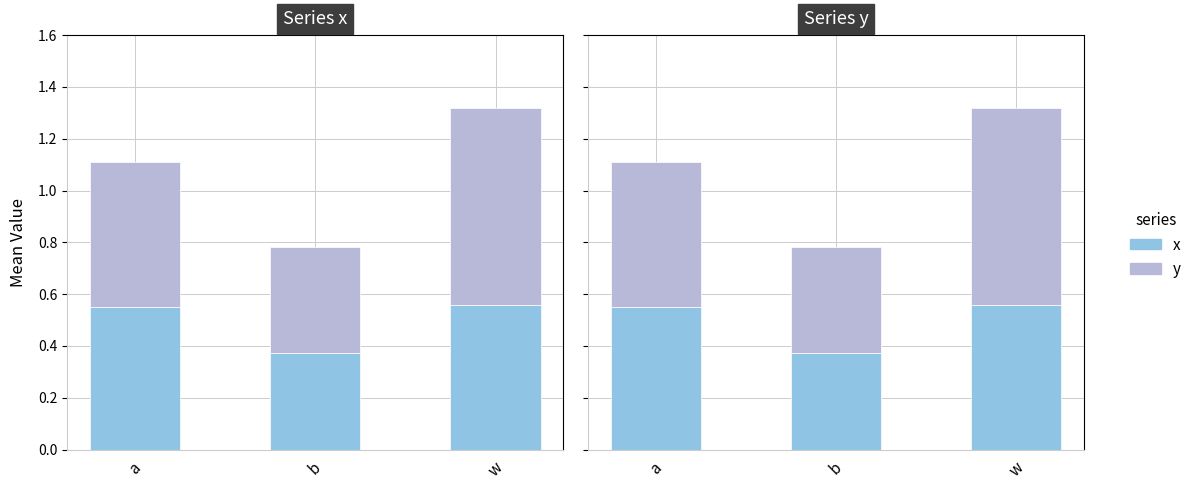

Reading left to right, extract all data points from this chart.

x: a=0.6	b=0.4	w=0.6
y: a=0.6	b=0.4	w=0.8